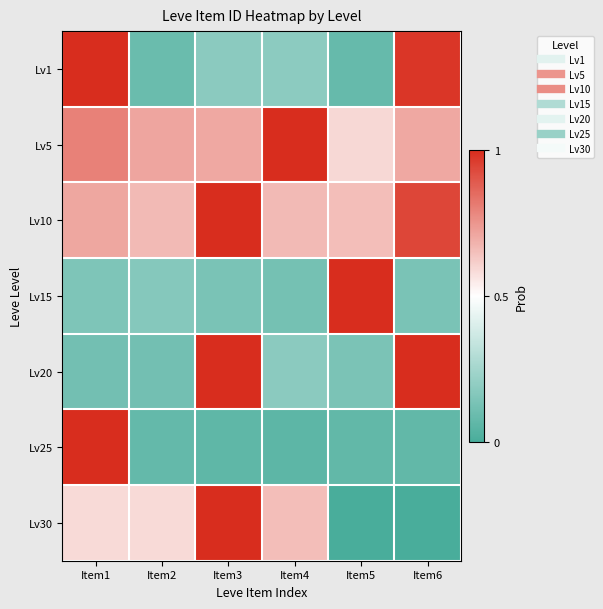

What is the spread (max minus min) of values at Item1?

0.9